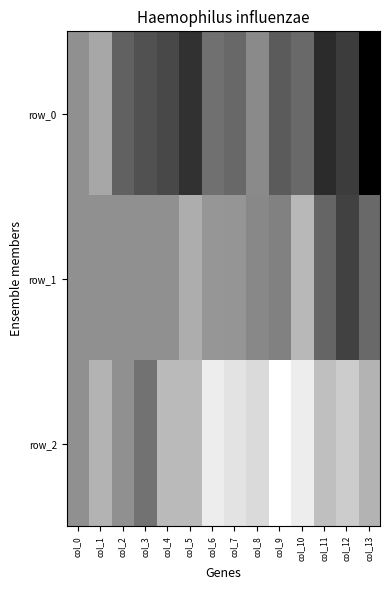

True or false: row_2 has a value of -1.2 at col_5.

True